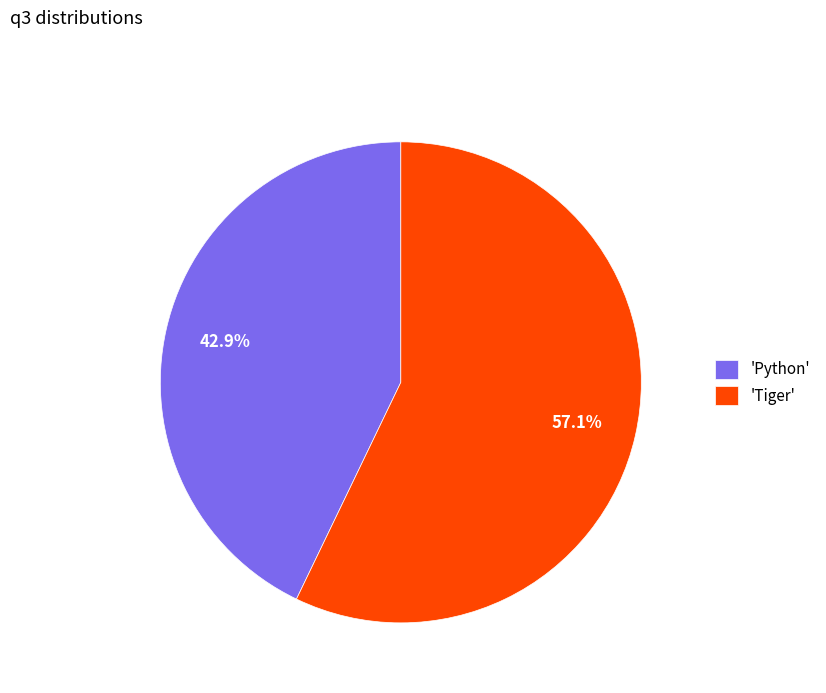

How many segments does this pie chart have?

2